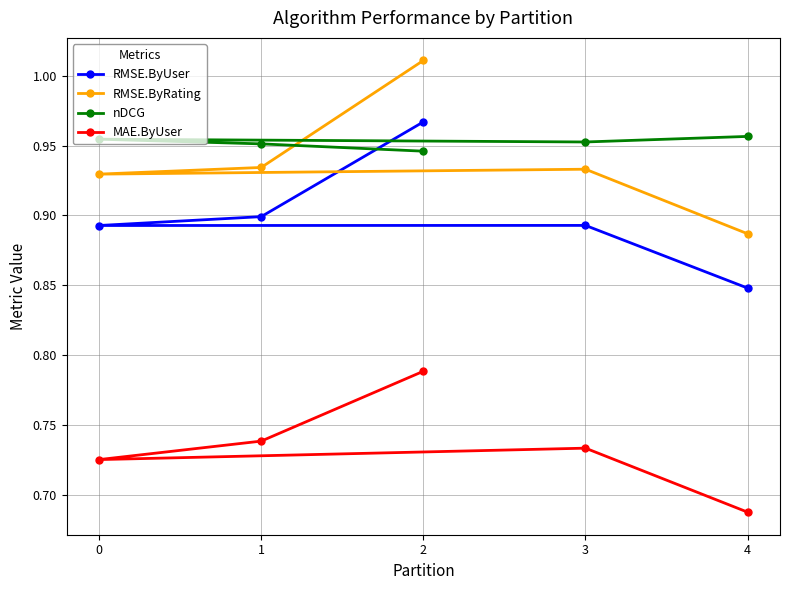

How many nDCG values are between 0 and 1?

5